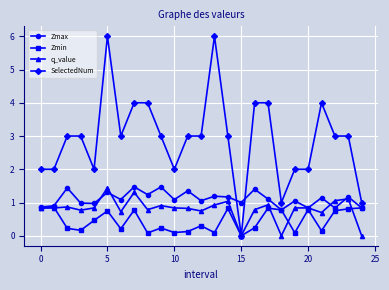

How many intersections are there between SelectedNum and Zmax?

2